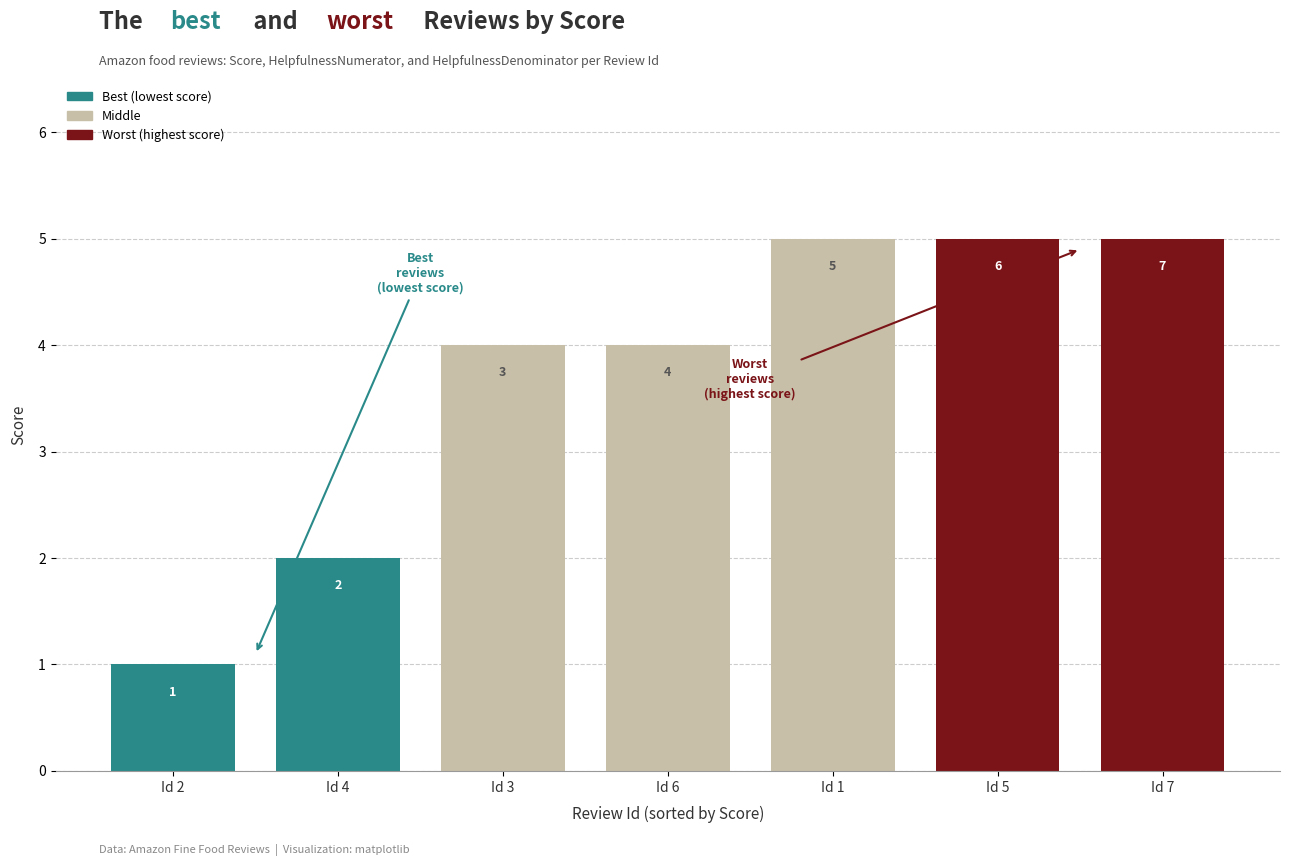

Which label corresponds to the smallest value in the chart?

Id 2